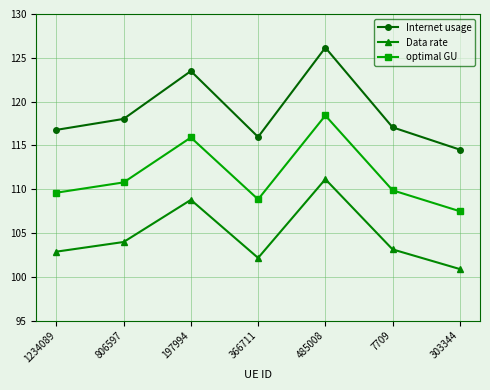

The value of Internet usage at 303344 is 114.5. True or false?

True